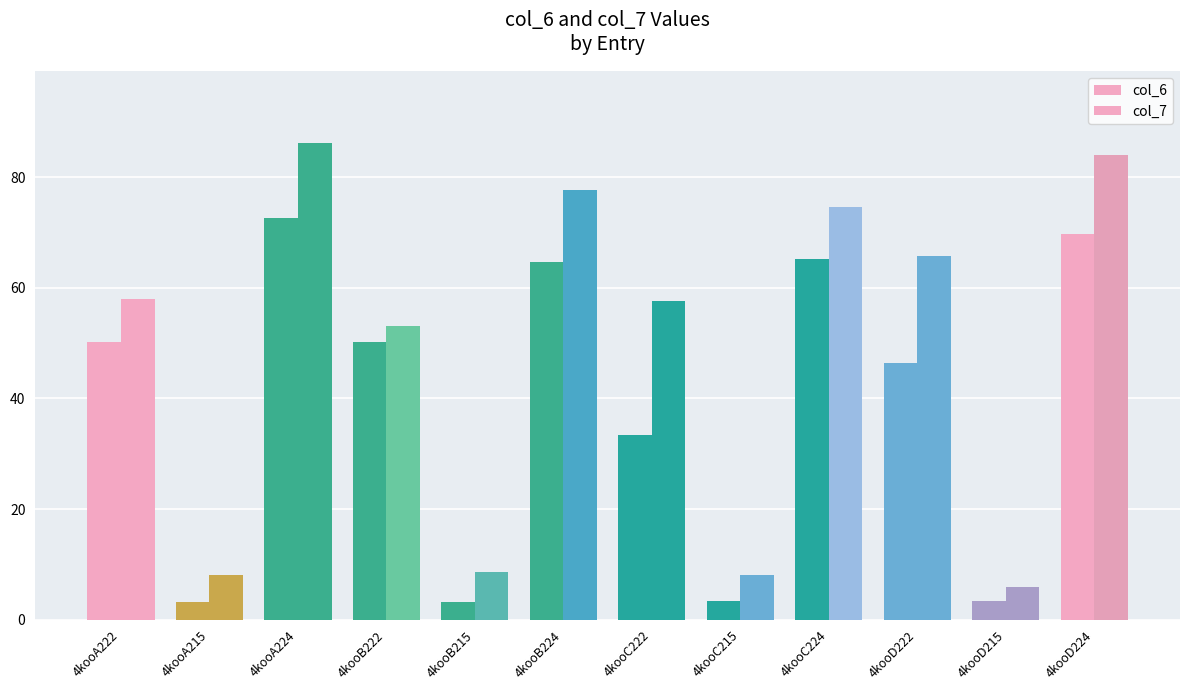

How many data points in col_7 are less than 58?

6